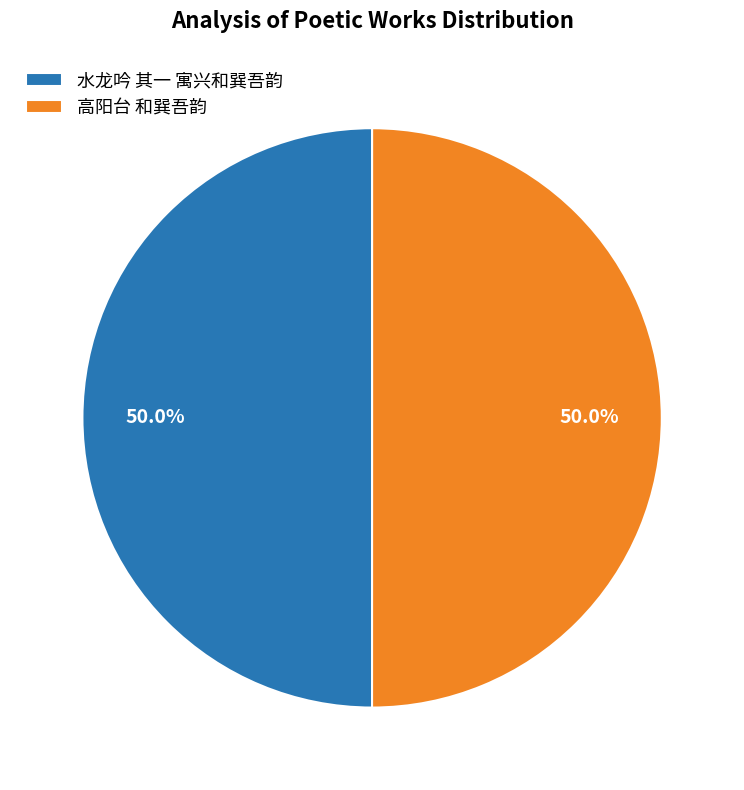

Approximately how many times larger is the value at 水龙吟 其一 寓兴和巽吾韵 compared to 高阳台 和巽吾韵?

1.0